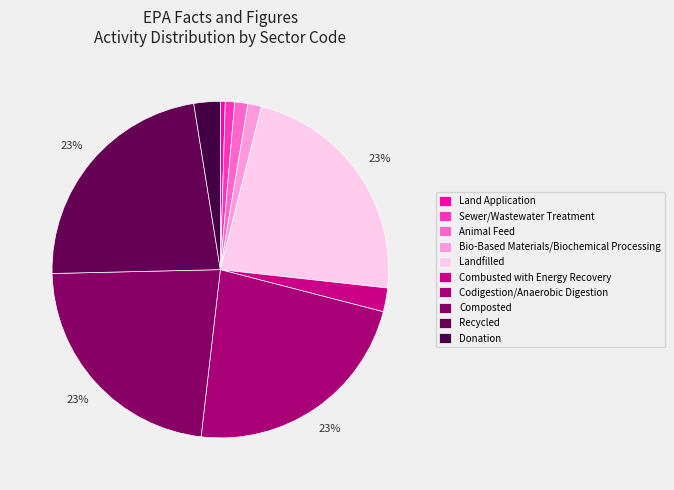

What percentage is NOT represented by Combusted with Energy Recovery?

97.7%